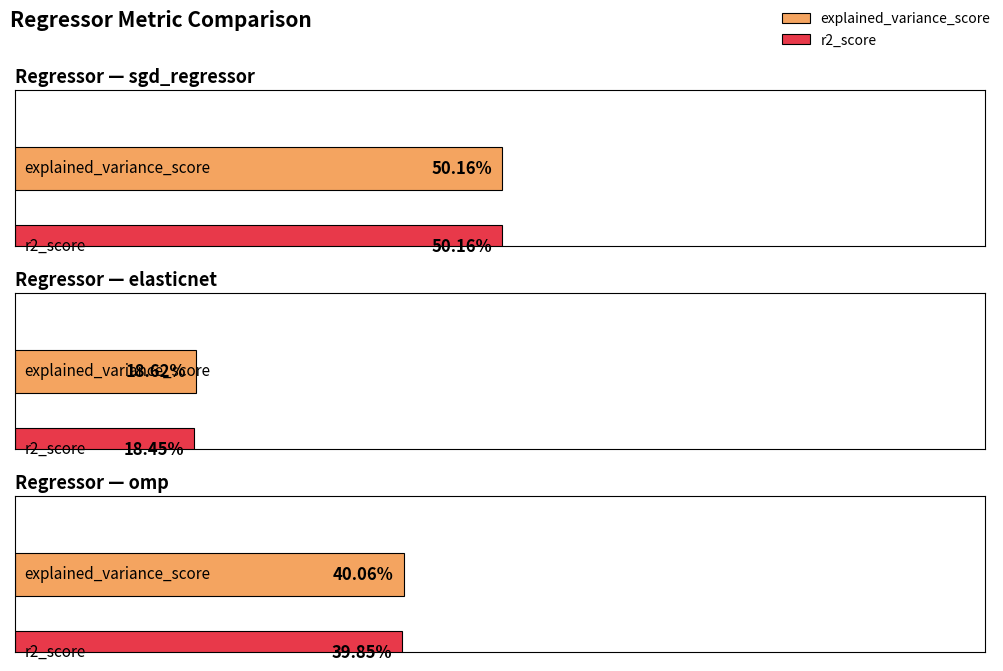

What is the average value of the explained_variance_score series?

0.4